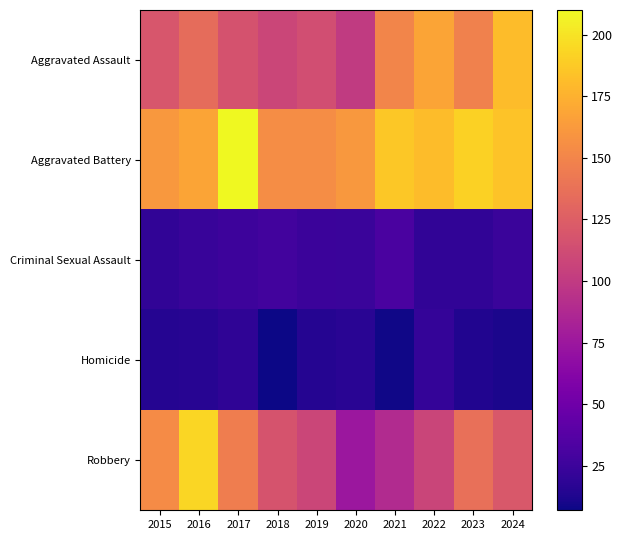

At which category is the sum across all series the highest?

2016